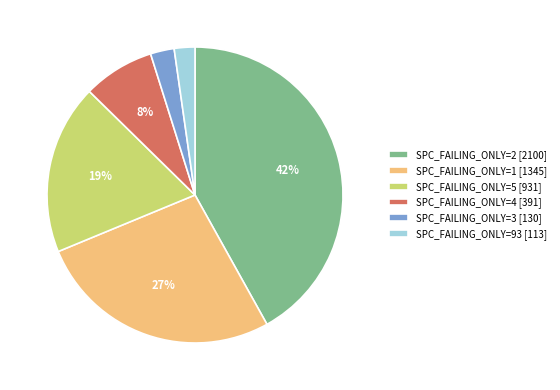

Do SPC_FAILING_ONLY=3 [130] and SPC_FAILING_ONLY=4 [391] together represent more than half of the pie?

No